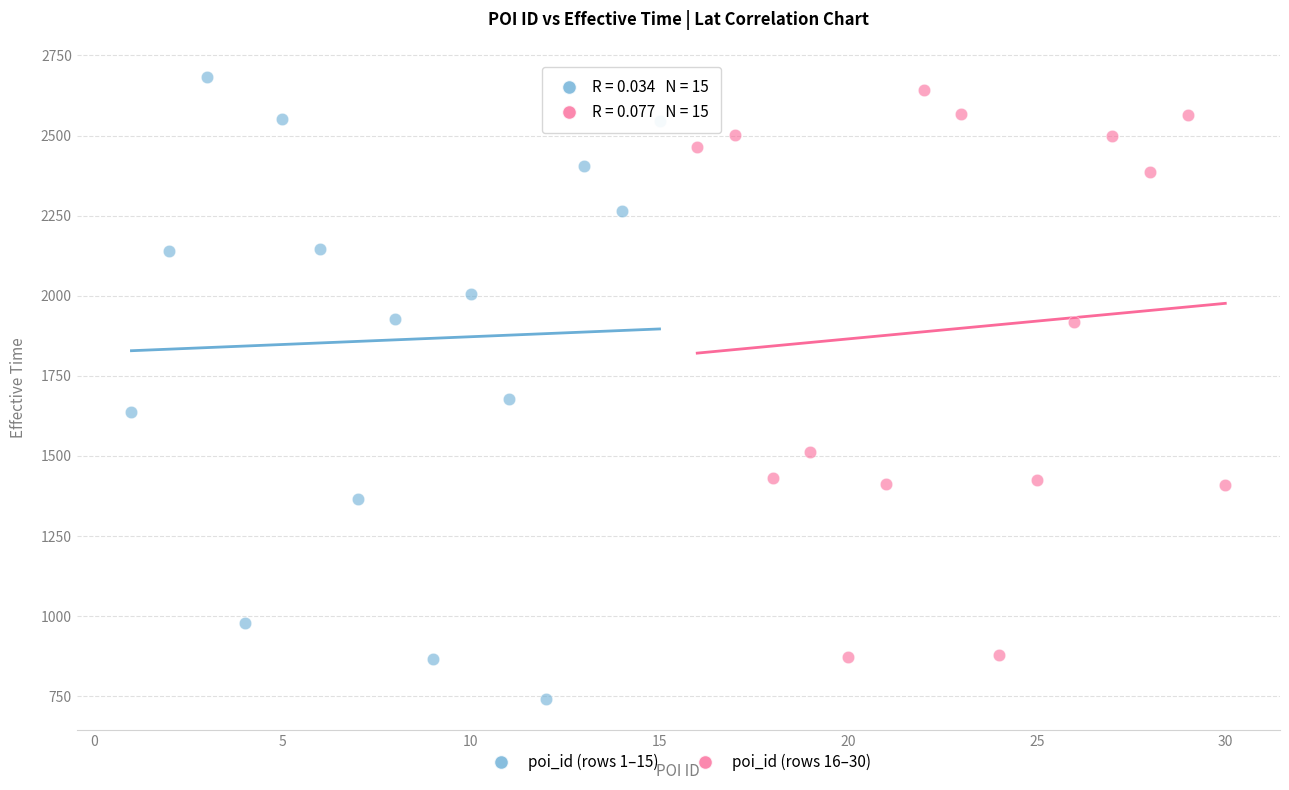

Which series has the widest spread of Y values?

poi_id (rows 1–15)